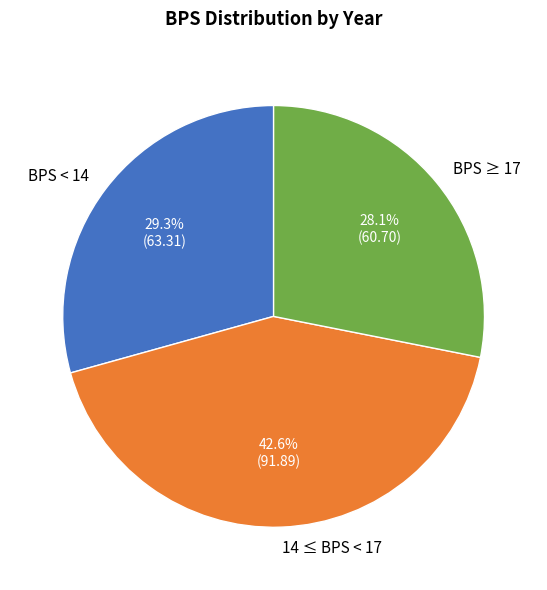

Which slice is the smallest?

BPS ≥ 17